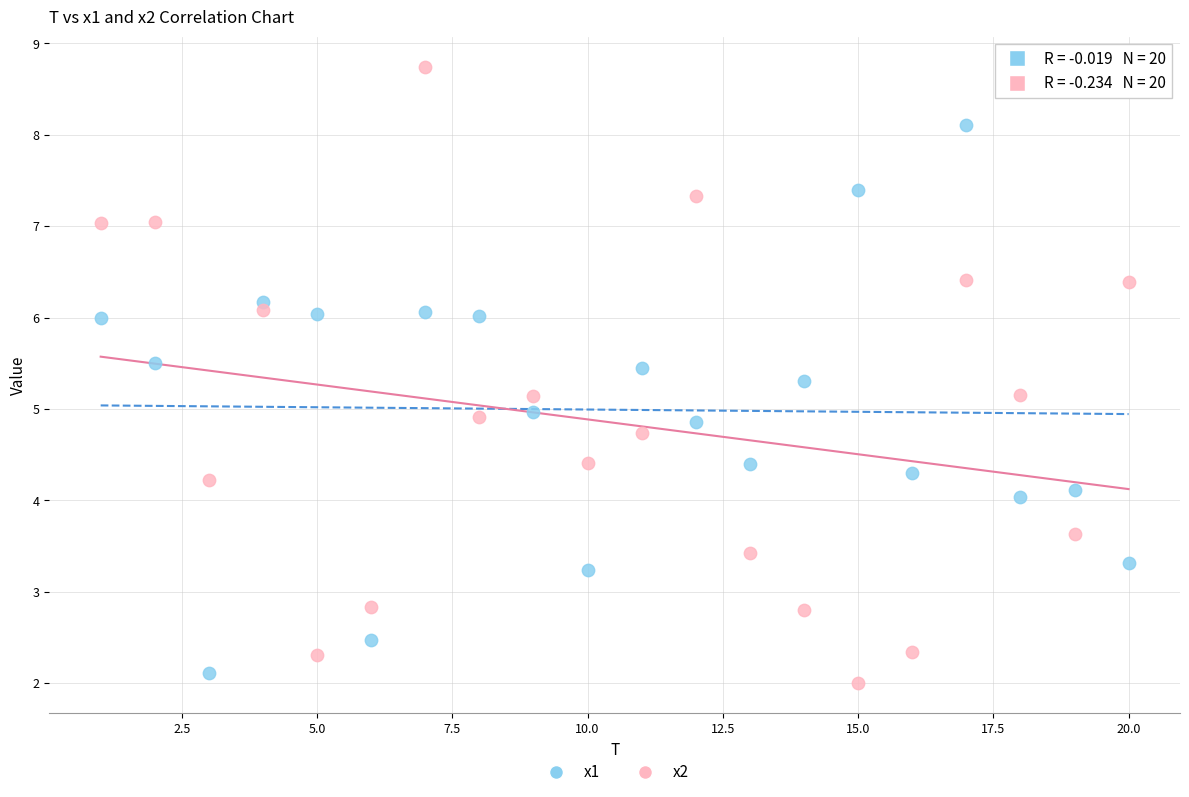

What is the X range (max minus min) for the scatter plot?

19.0